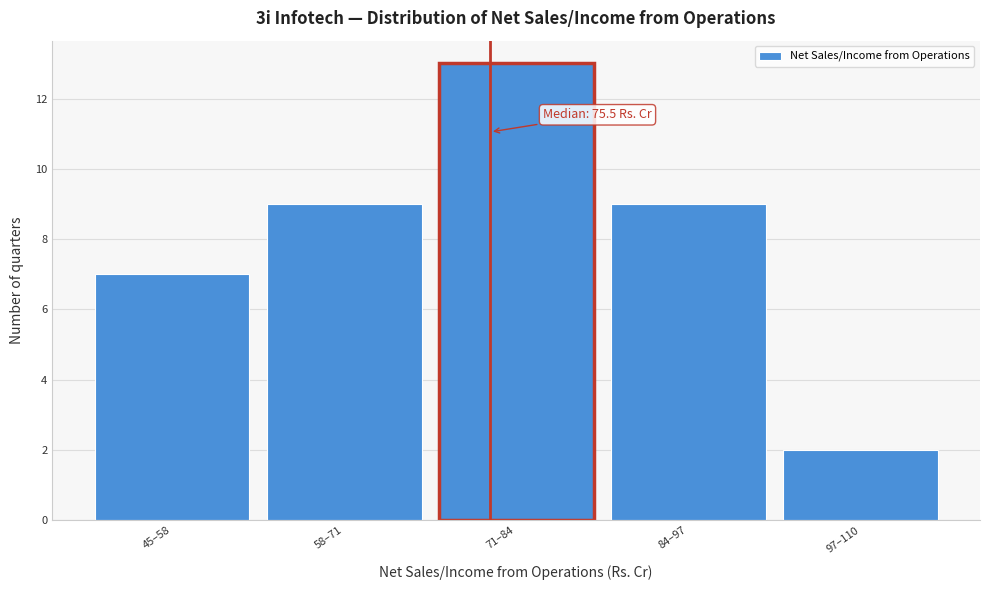

Reading right to left, extract all data points from this chart.

2	9	13	9	7